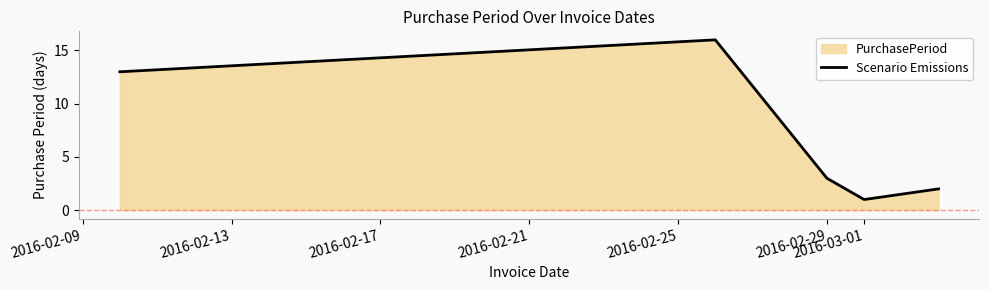

True or false: the data shows 0 at 2016-03-01.

False